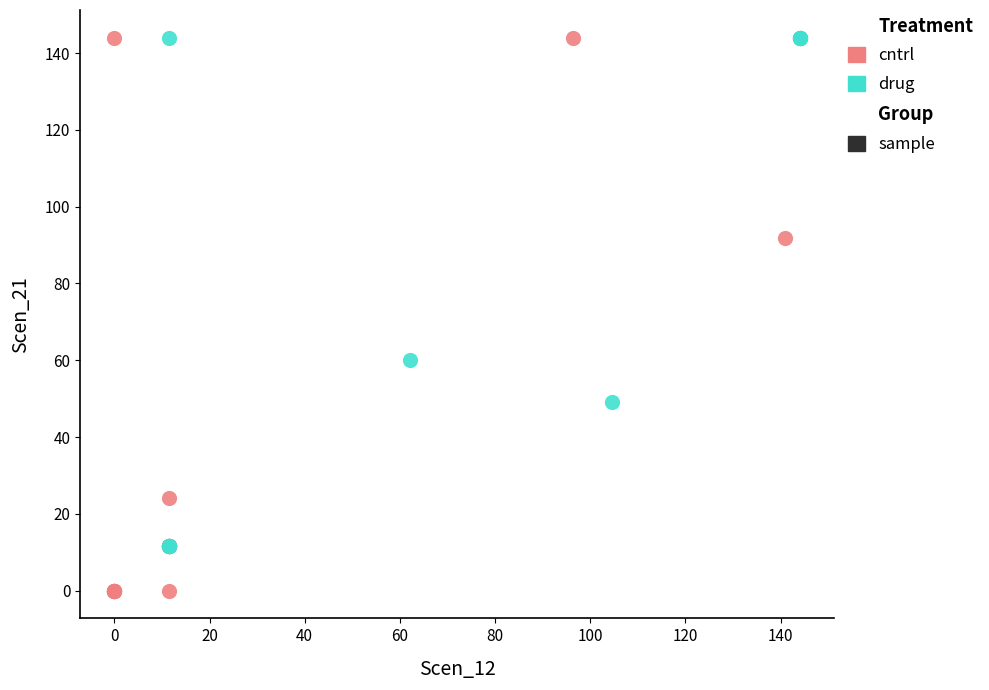

Which series contains the lowest Y value?

cntrl